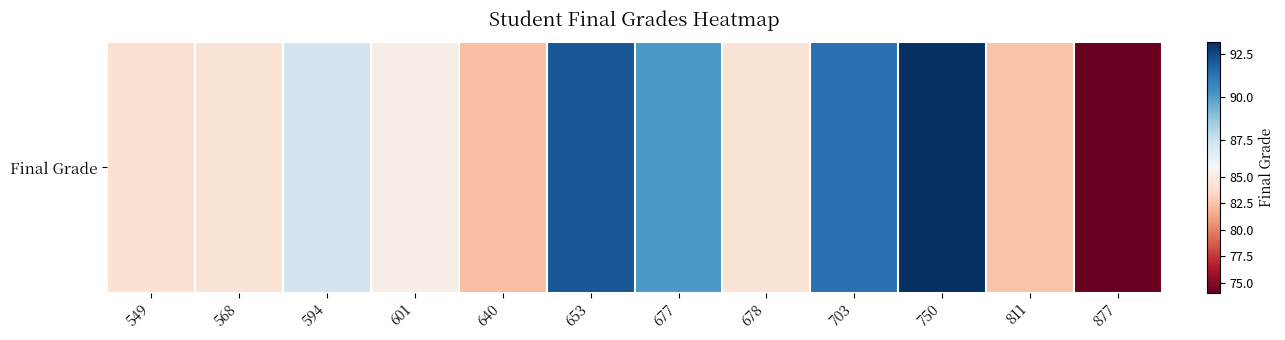

How many data points does each series have?

12